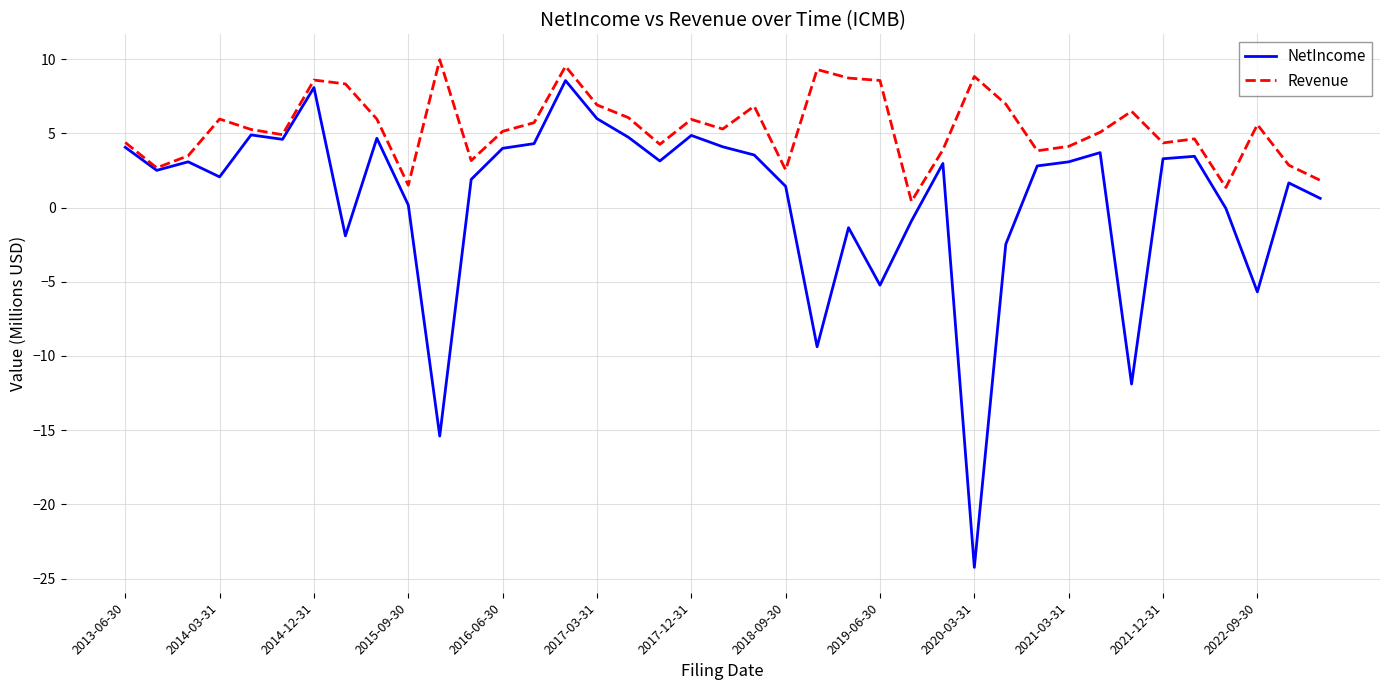

Which series has the largest range (max minus min)?

NetIncome